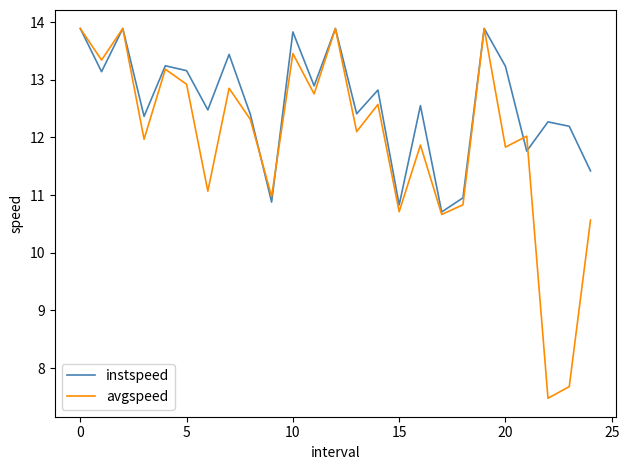

What is the difference between the second highest and second lowest values in the instspeed series?

3.1